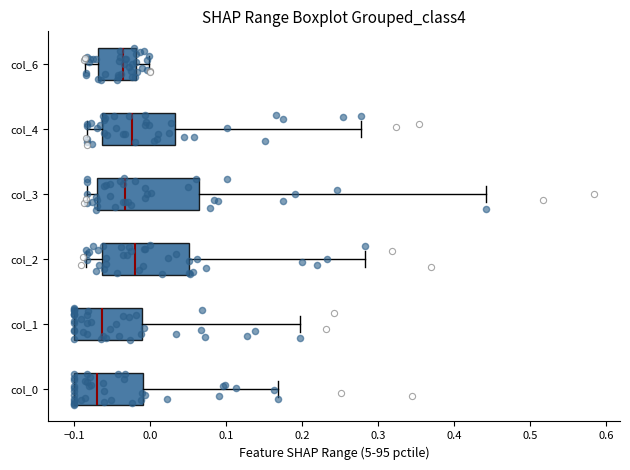

Reading bottom to top, read every box against the x-axis: the position of its median line, the range the box covers, and the ends of its whiskers. The values are not printed on the chart, so give them approximately, as read against the axis.

col_0: median -0.07, box -0.10 to -0.01, whiskers -0.10 to 0.17
col_1: median -0.06, box -0.10 to -0.01, whiskers -0.10 to 0.20
col_2: median -0.02, box -0.06 to 0.05, whiskers -0.08 to 0.28
col_3: median -0.03, box -0.07 to 0.07, whiskers -0.08 to 0.44
col_4: median -0.02, box -0.06 to 0.03, whiskers -0.08 to 0.28
col_6: median -0.04, box -0.07 to -0.02, whiskers -0.08 to 0.00